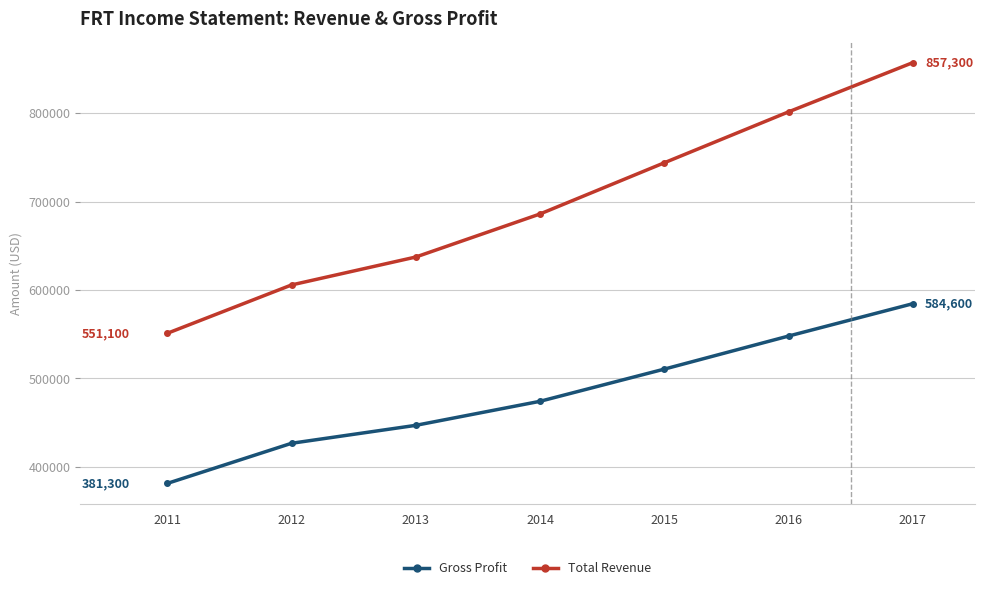

Reading left to right, transcribe all the data shown in this chart.

Total Revenue: 551100	605800	637400	686100	744000	801600	857300
Gross Profit: 381300	426700	447000	474200	510600	548000	584600